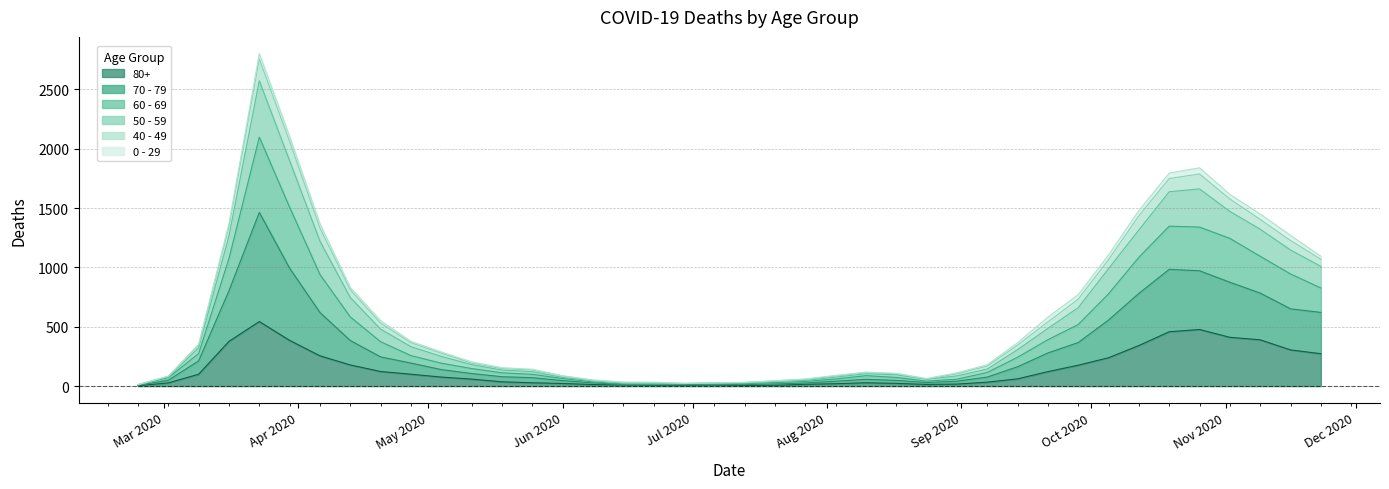

Is the value of 50 - 59 at 15 greater than the value of 60 - 69 at Mar 2020?

Yes